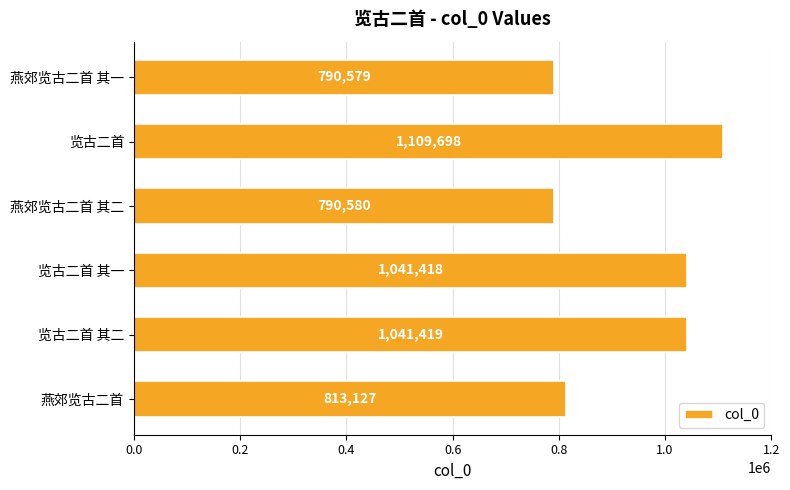

What is the sum of all values?

5586821